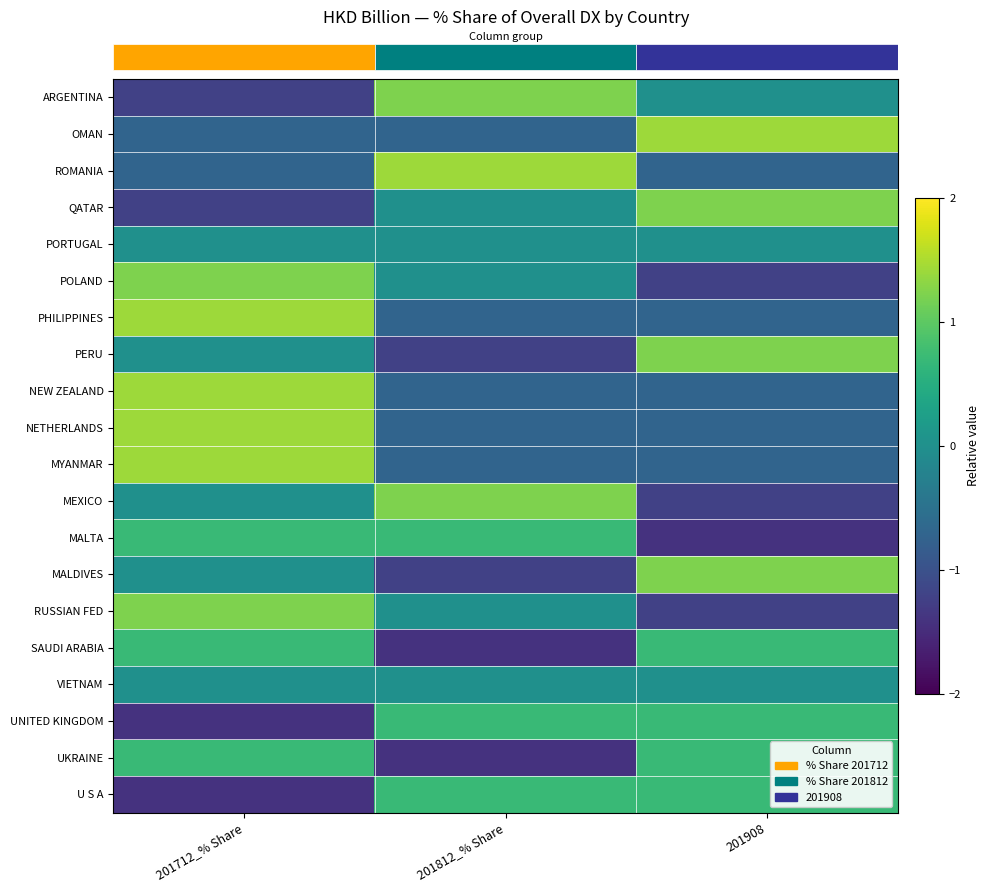

What is the total value across all series at 201908?

-0.7